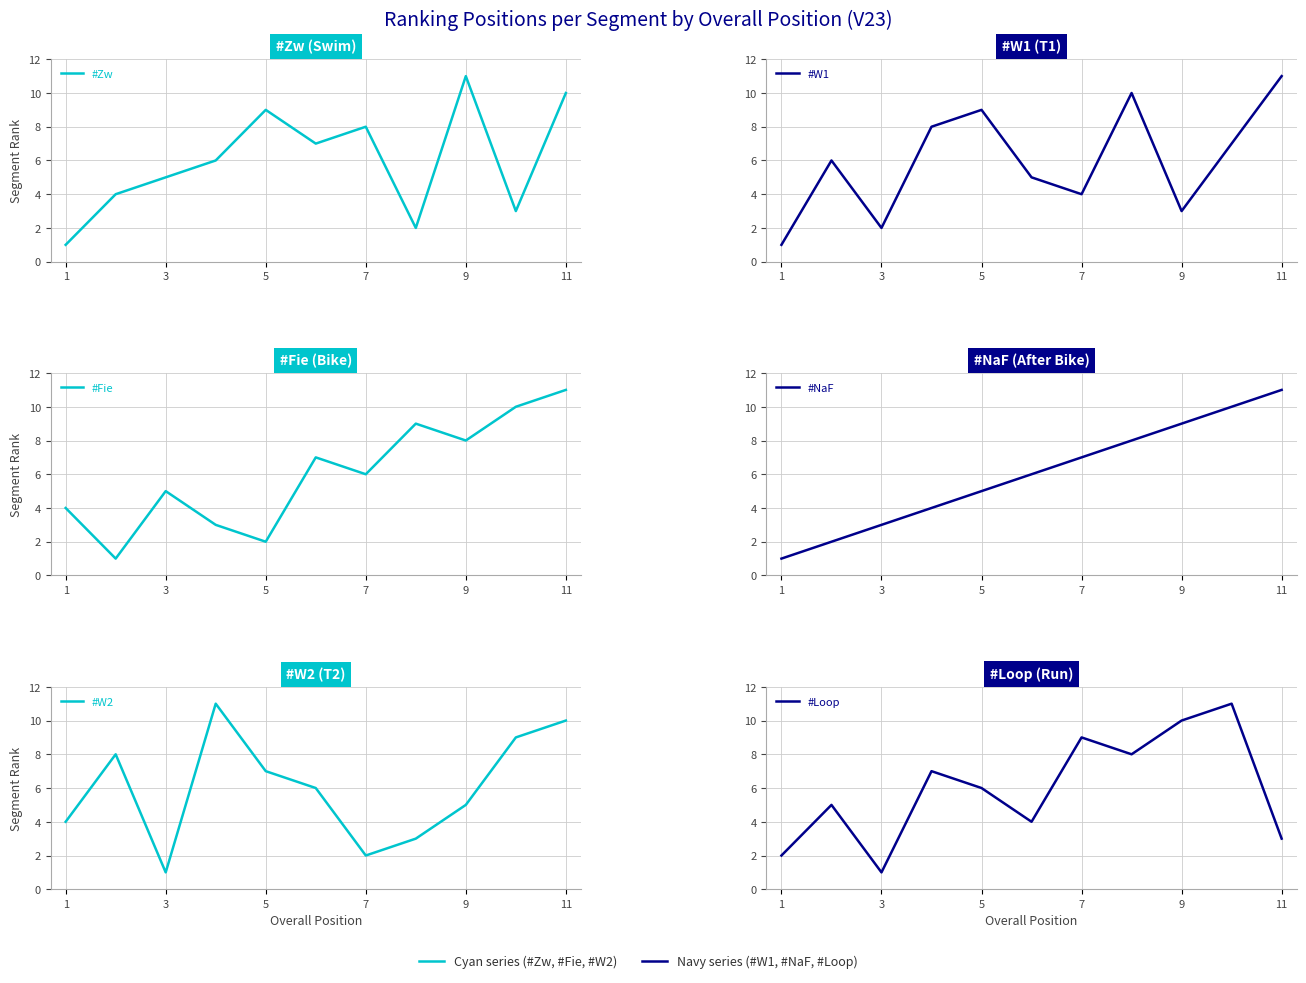

Is this an area chart (filled region under the line)?

No